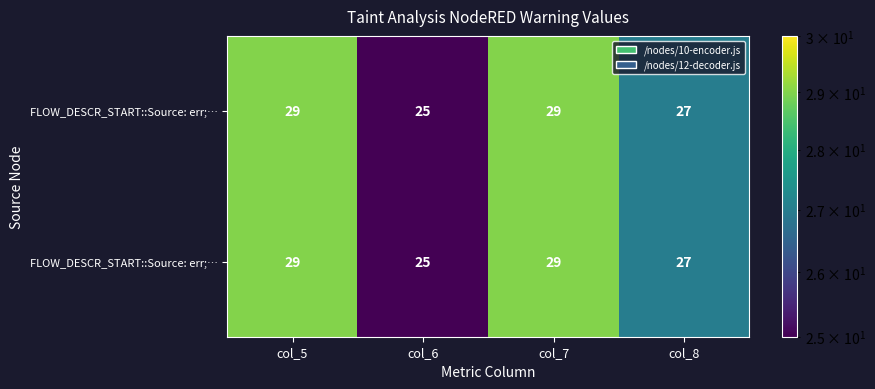

At how many categories does at least one series exceed 25?

3